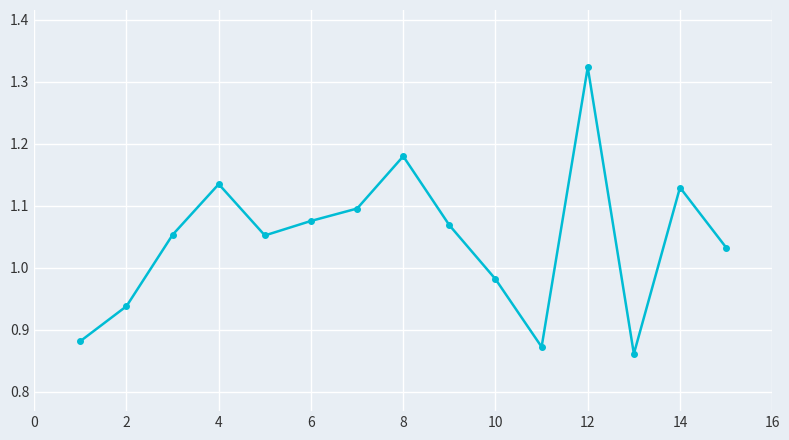

How many points are lower than both their immediate neighbors (excluding endpoints)?

3